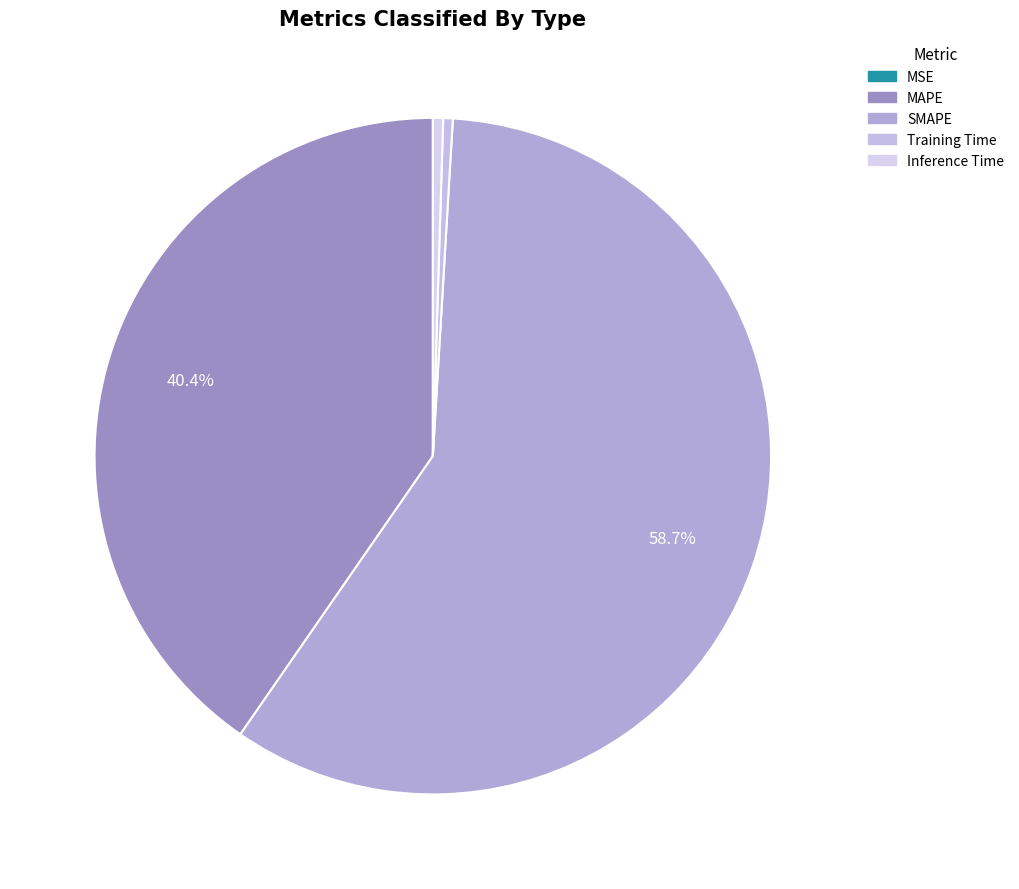

Which has a higher value, Inference Time or SMAPE?

SMAPE